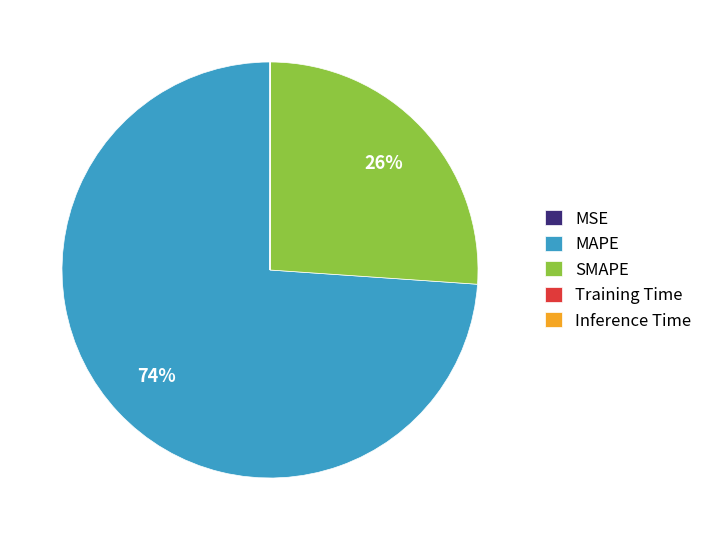

To the nearest percent, what is the average slice percentage?

20%